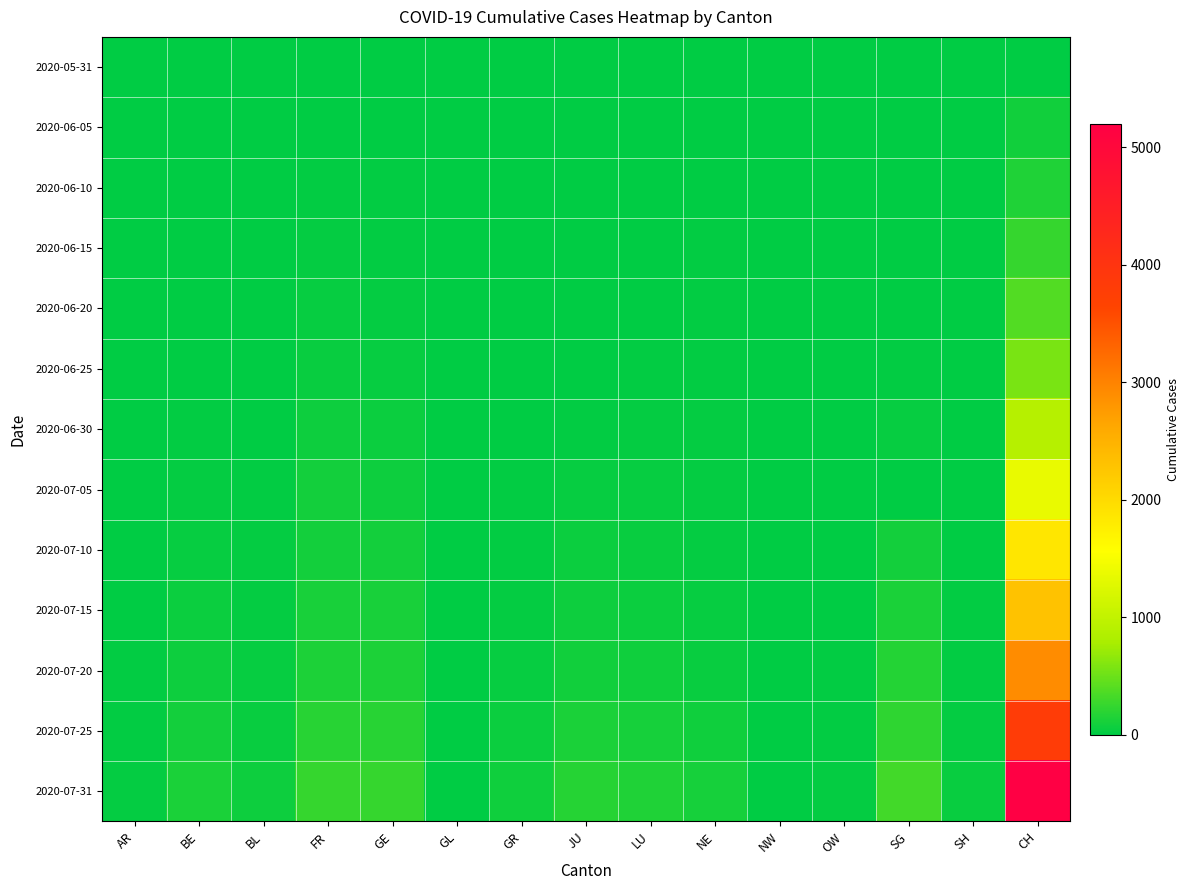

Rank the series by their maximum value, from lowest to highest.

2020-05-31, 2020-06-05, 2020-06-10, 2020-06-15, 2020-06-20, 2020-06-25, 2020-06-30, 2020-07-05, 2020-07-10, 2020-07-15, 2020-07-20, 2020-07-25, 2020-07-31